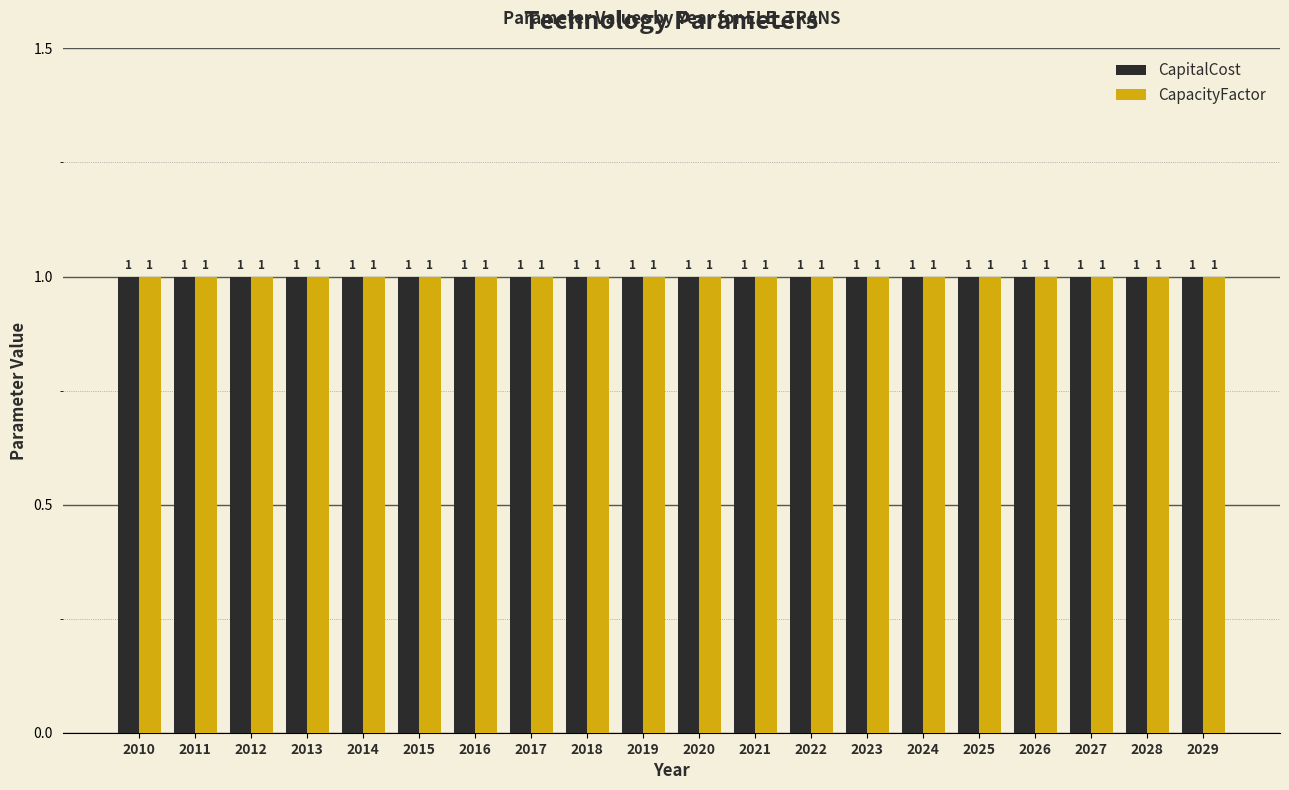

At which category is the sum across all series the highest?

2010